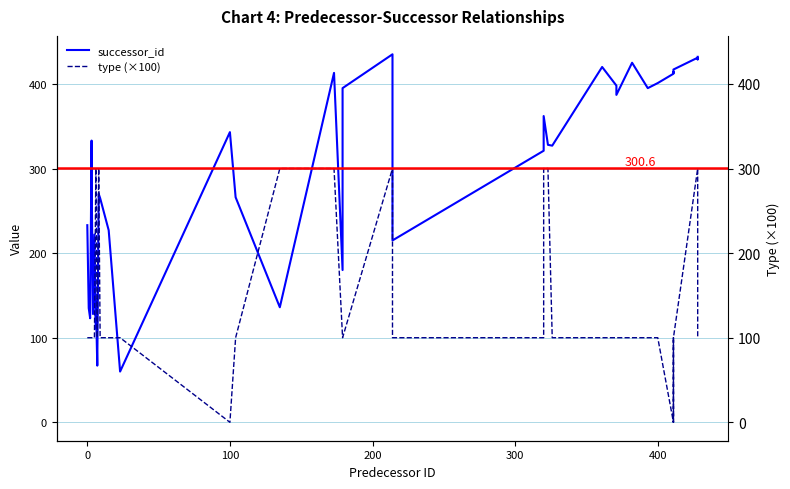

What are all the series names shown in the legend?

successor_id, type (×100)